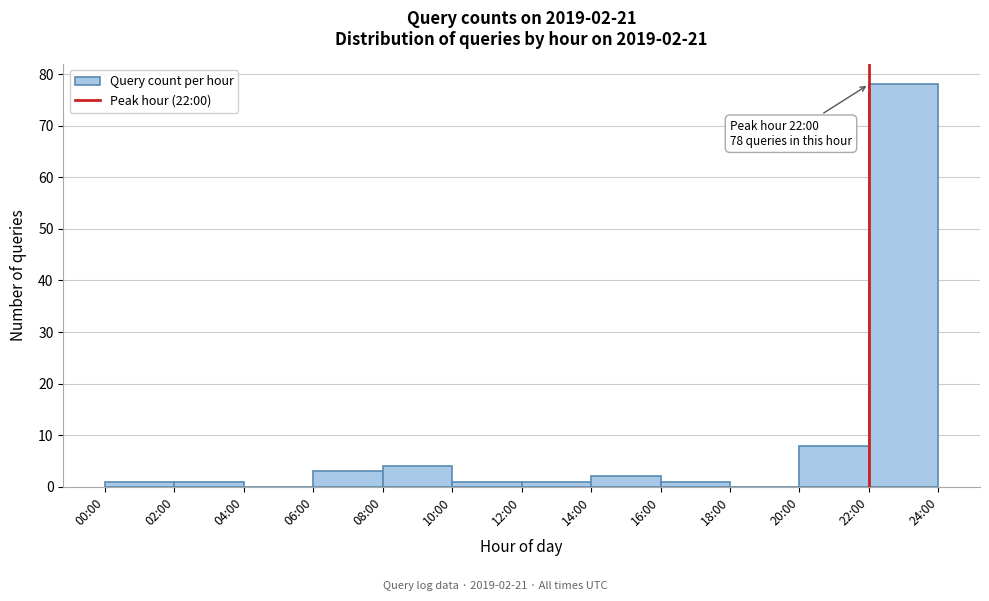

Reading left to right, what are all the values shown in this chart?

00:00=1	02:00=1	04:00=0	06:00=3	08:00=4	10:00=1	12:00=1	14:00=2	16:00=1	18:00=0	20:00=8	22:00=78